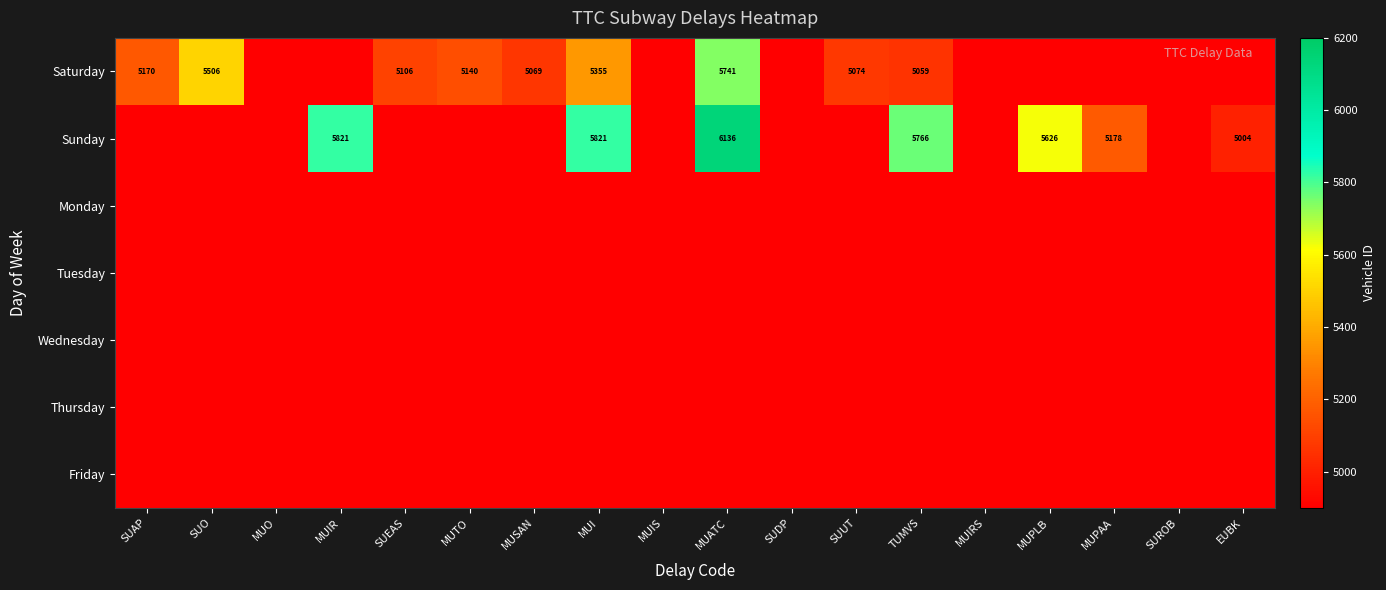

What is the total value across all series at MUI?

11176